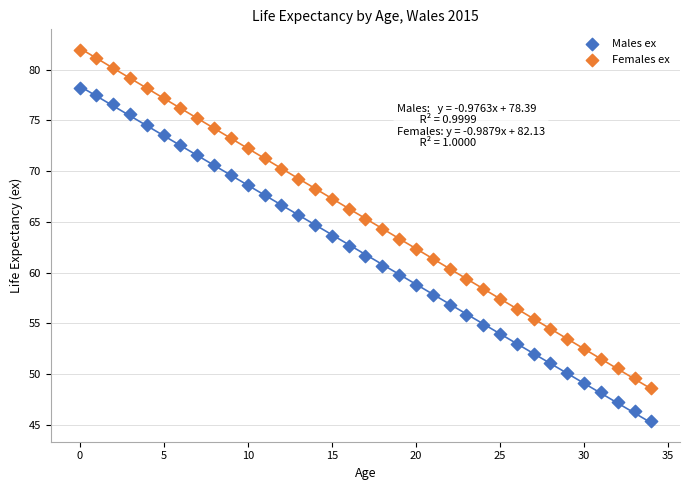

Across all data points, what is the range of Y values (max minus min)?

36.6